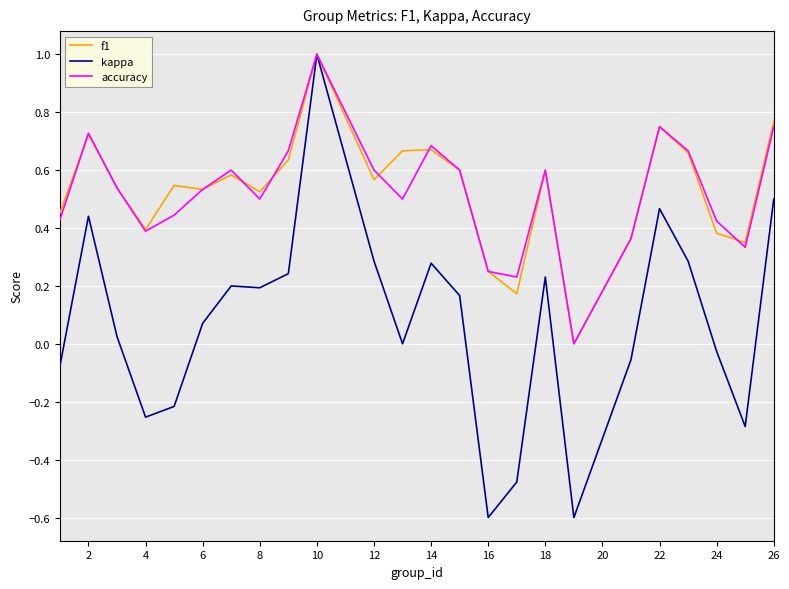

Which series has the widest spread of values?

kappa